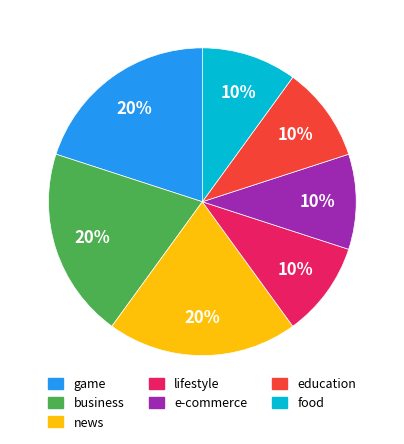

The game slice represents 30% of the pie. True or false?

False